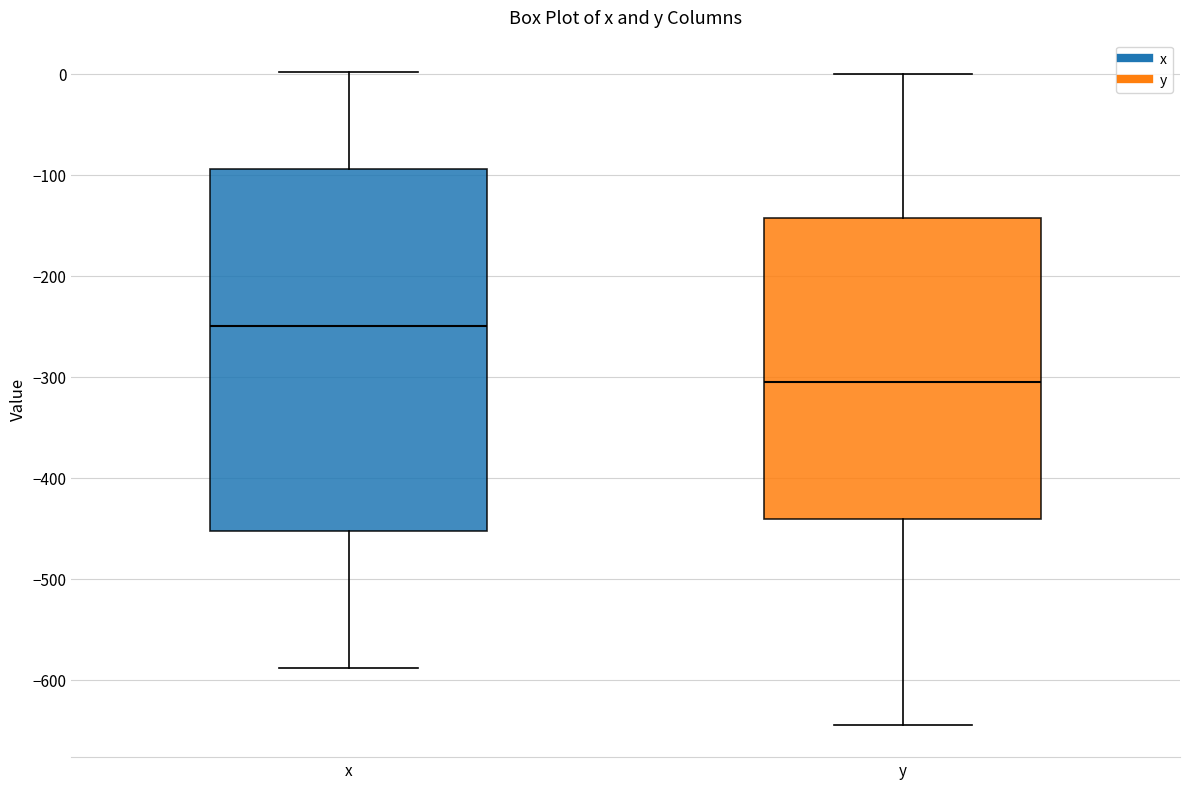

Comparing the boxes themselves (not the whiskers), which one is the tallest?

x